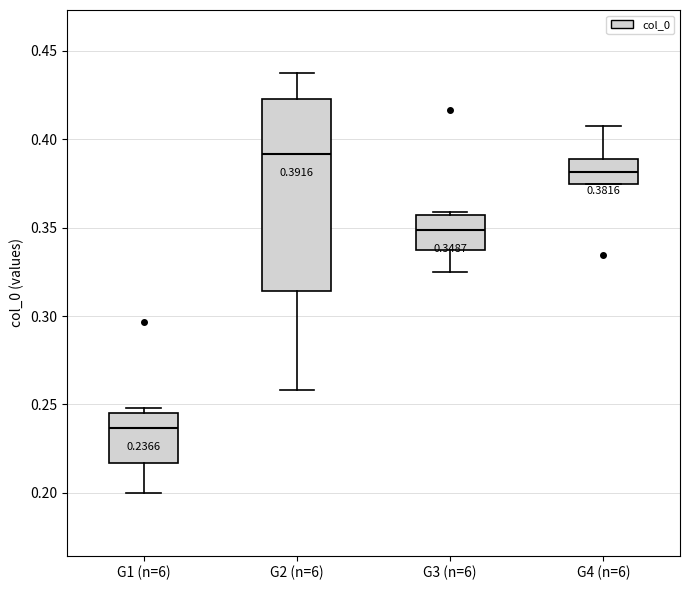

Which box is the tallest, from its lower edge to its upper edge?

G2 (n=6)